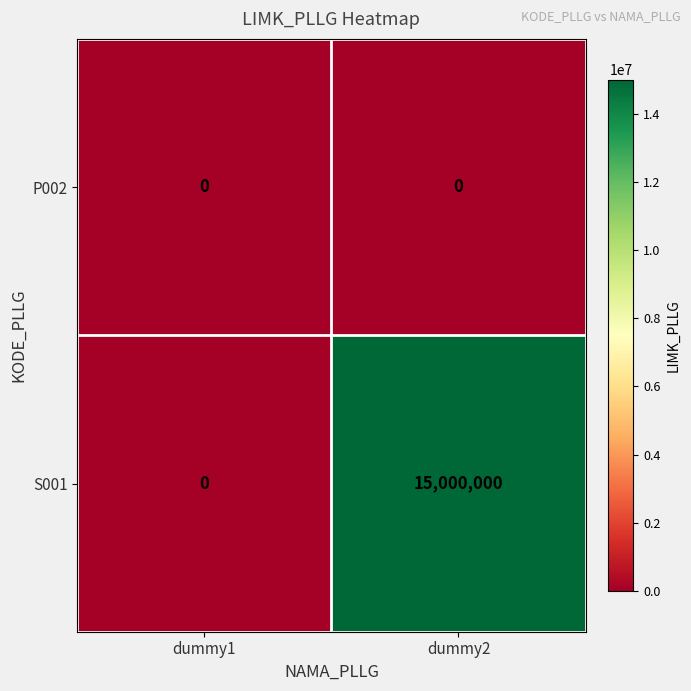

Which category has the highest value across all series?

dummy2